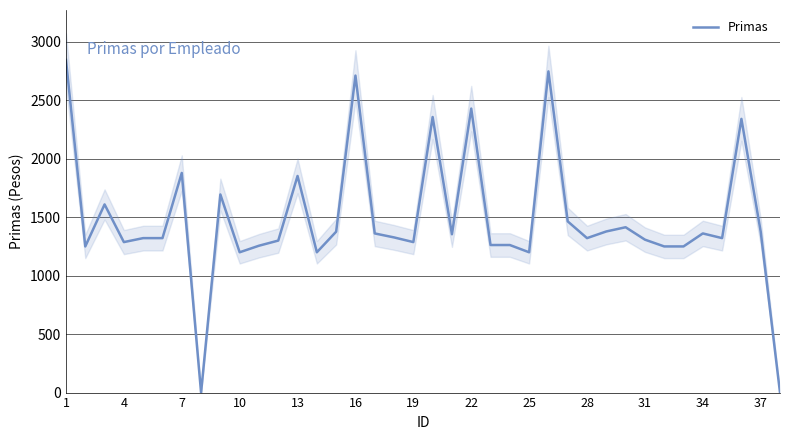

Does the chart have visible grid lines?

Yes